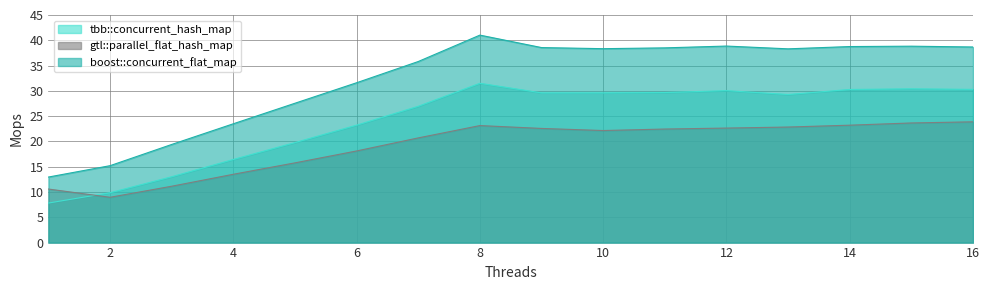

True or false: boost::concurrent_flat_map has more than 0 points higher than both neighbors.

True